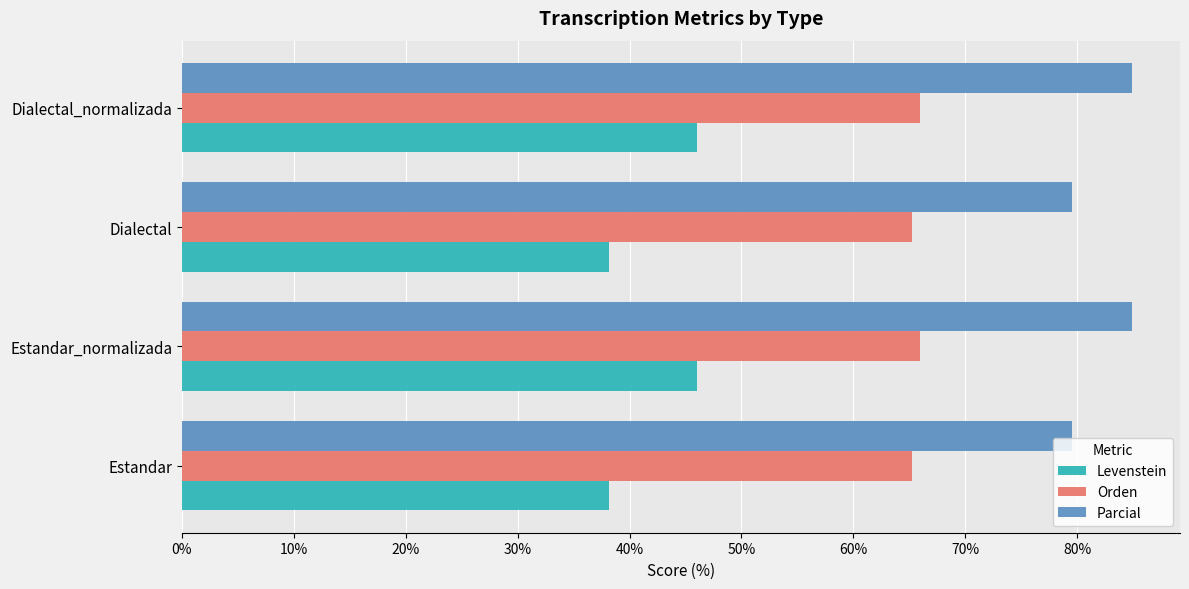

The Levenstein series shows 38.2 at Estandar. True or false?

True